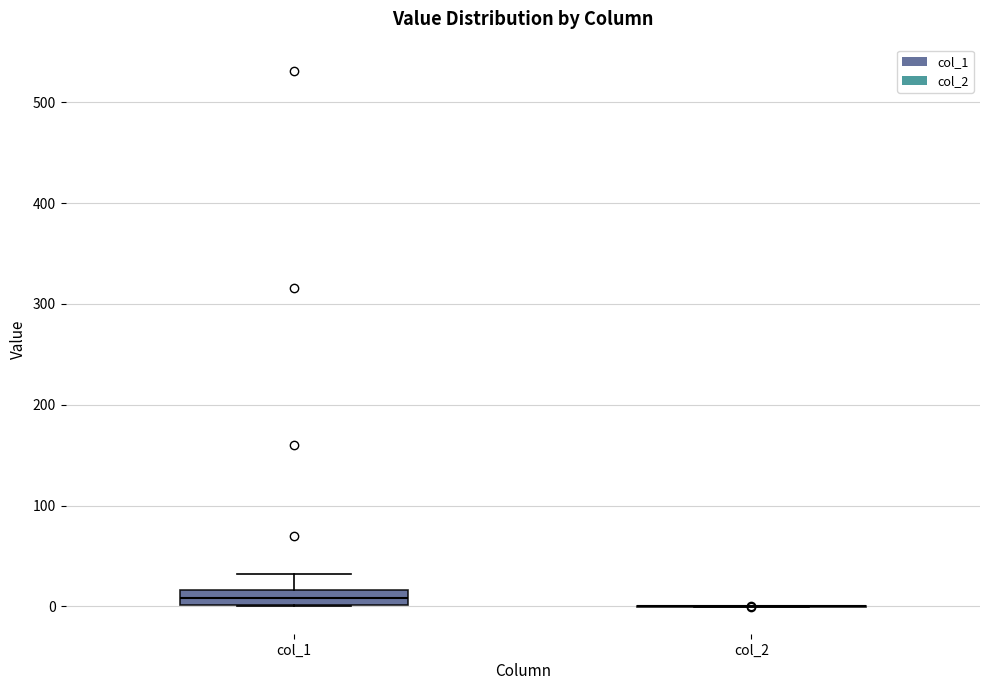

Comparing the boxes themselves (not the whiskers), which one is the tallest?

col_1